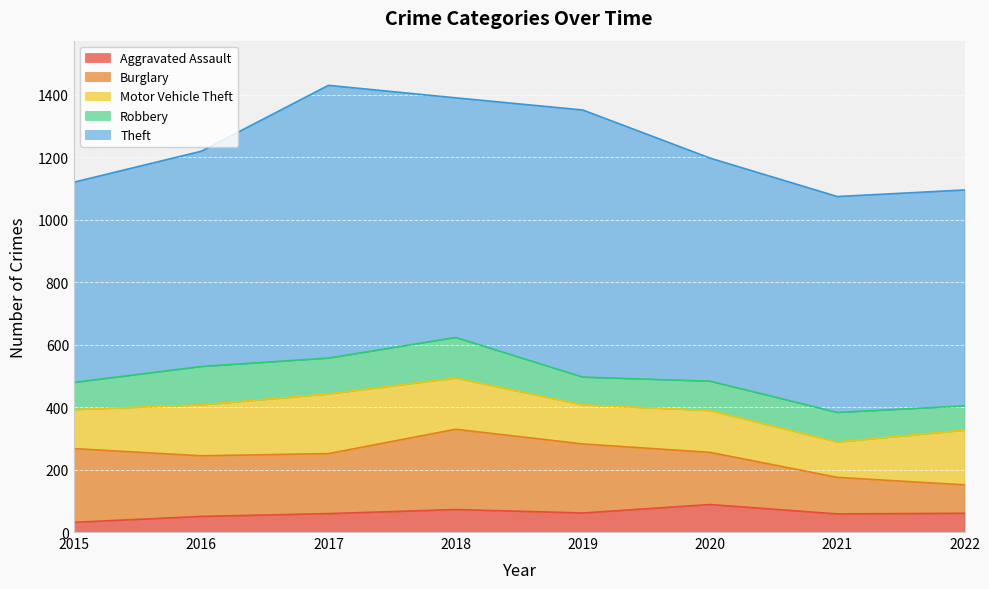

Reading left to right, extract all data points from this chart.

Aggravated Assault: 2015=31	2016=50	2017=59	2018=72	2019=61	2020=88	2021=58	2022=60
Burglary: 2015=236	2016=194	2017=192	2018=257	2019=221	2020=167	2021=117	2022=91
Motor Vehicle Theft: 2015=125	2016=163	2017=191	2018=164	2019=125	2020=134	2021=113	2022=175
Robbery: 2015=87	2016=123	2017=115	2018=130	2019=89	2020=94	2021=95	2022=78
Theft: 2015=641	2016=689	2017=873	2018=767	2019=855	2020=714	2021=691	2022=691